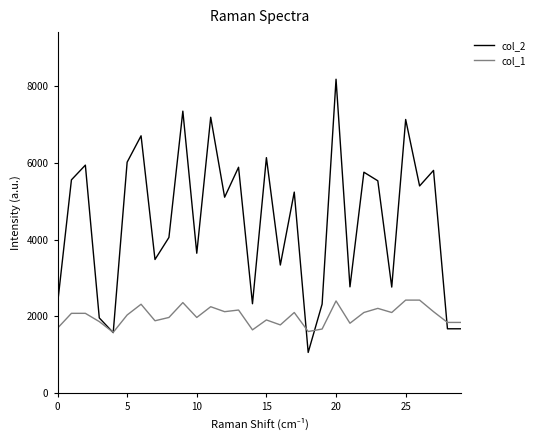

List the series in order of their peak value, highest first.

col_2, col_1